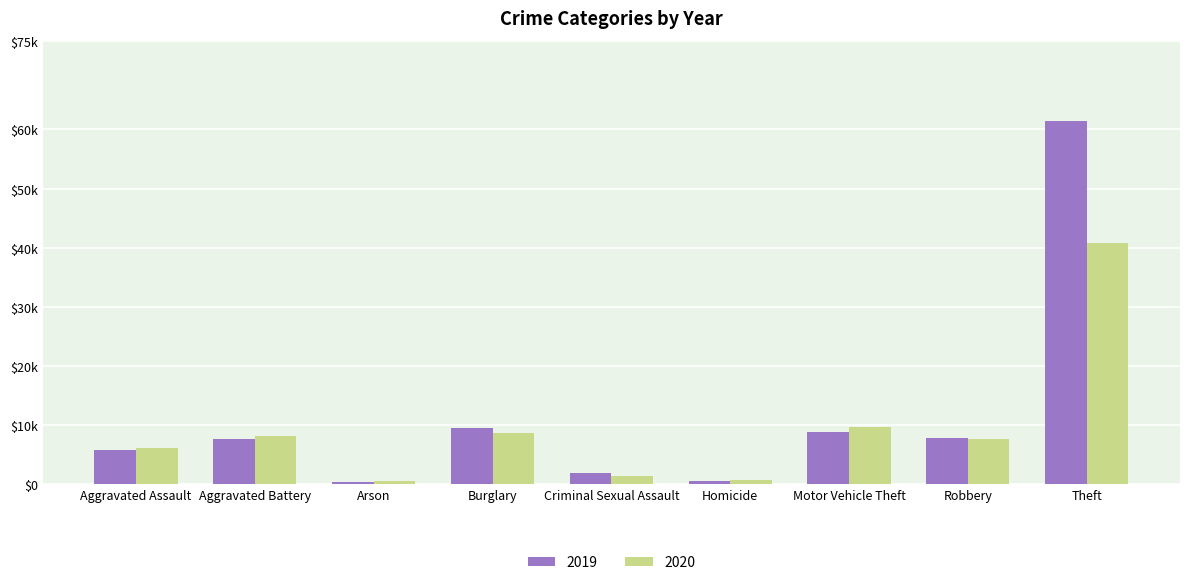

What is the value of the 2020 bar at the 9th from the left?

40862